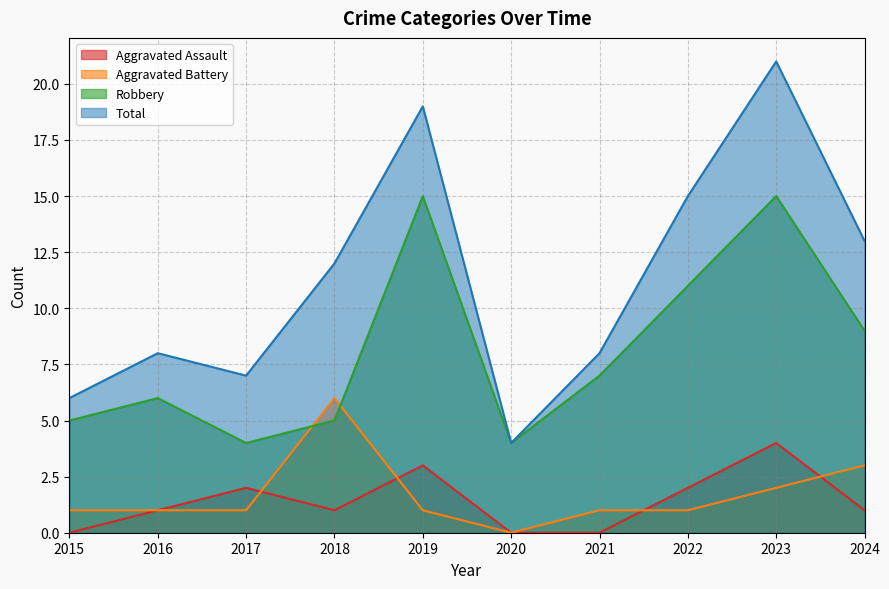

Is it true that Aggravated Assault equals 1 at 2023?

False